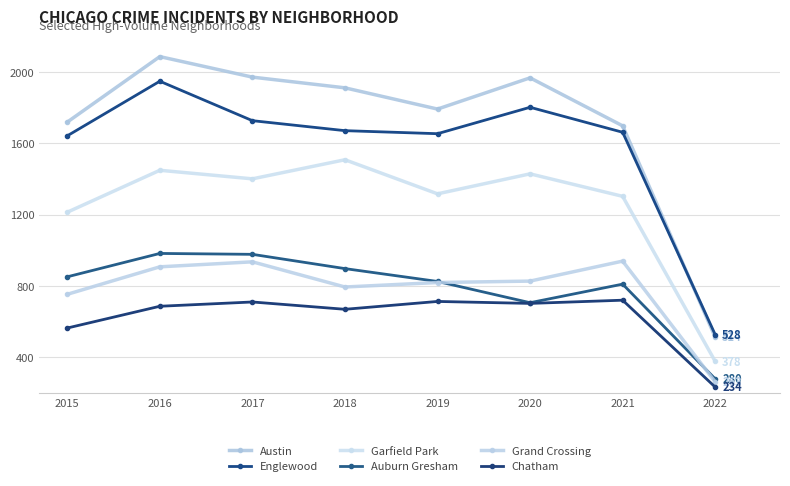

In Garfield Park, how many points are lower than both neighbors (excluding endpoints)?

2